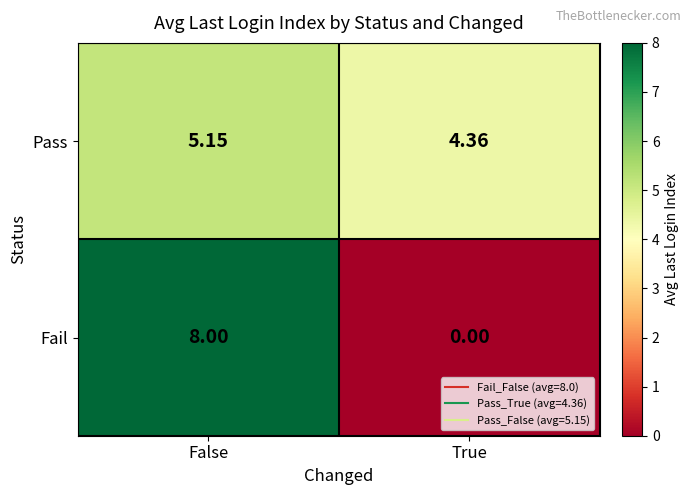

List the labels in order of Pass value, smallest first.

True, False